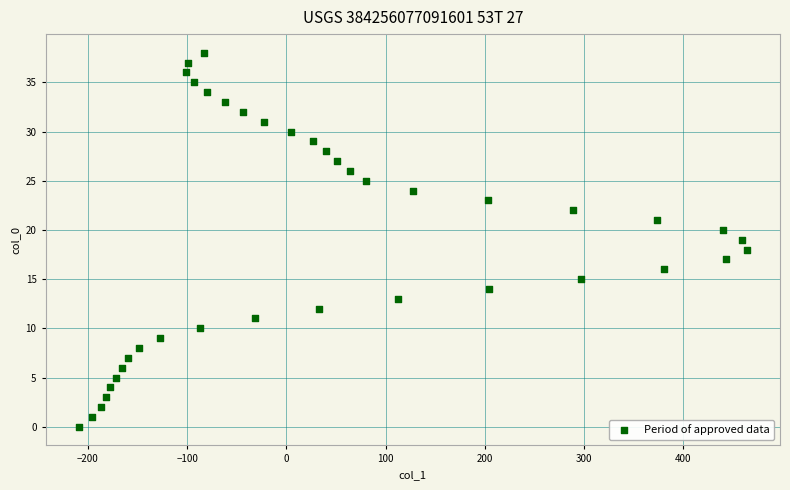

What is the range of X values (max minus min)?

673